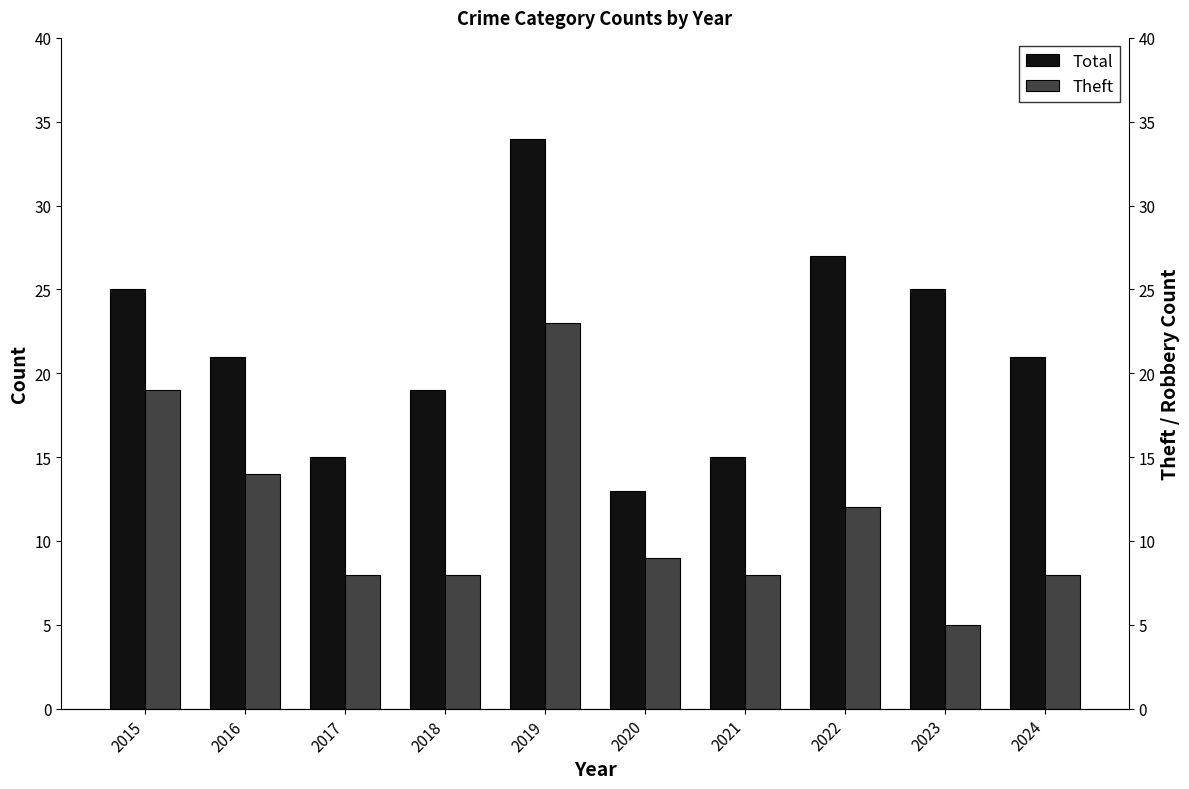

What is the difference between the maximum and minimum values in the Theft series?

18